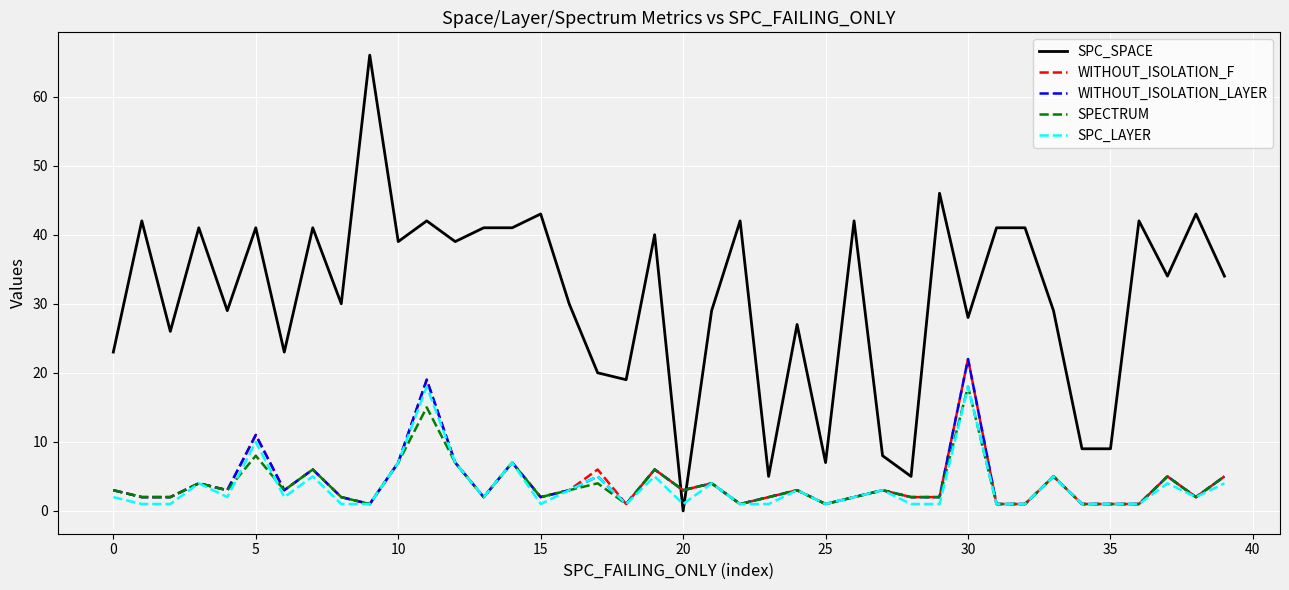

Which series has the largest range (max minus min)?

SPC_SPACE